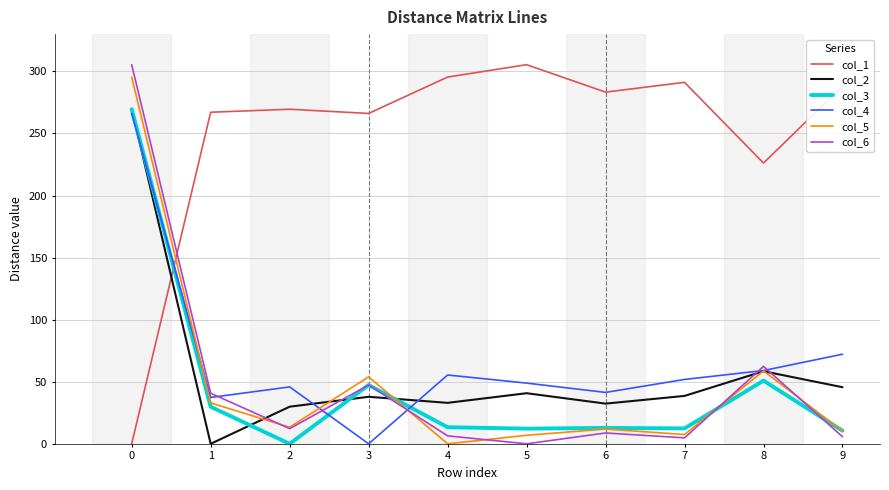

Which series has the largest total across all categories?

col_1